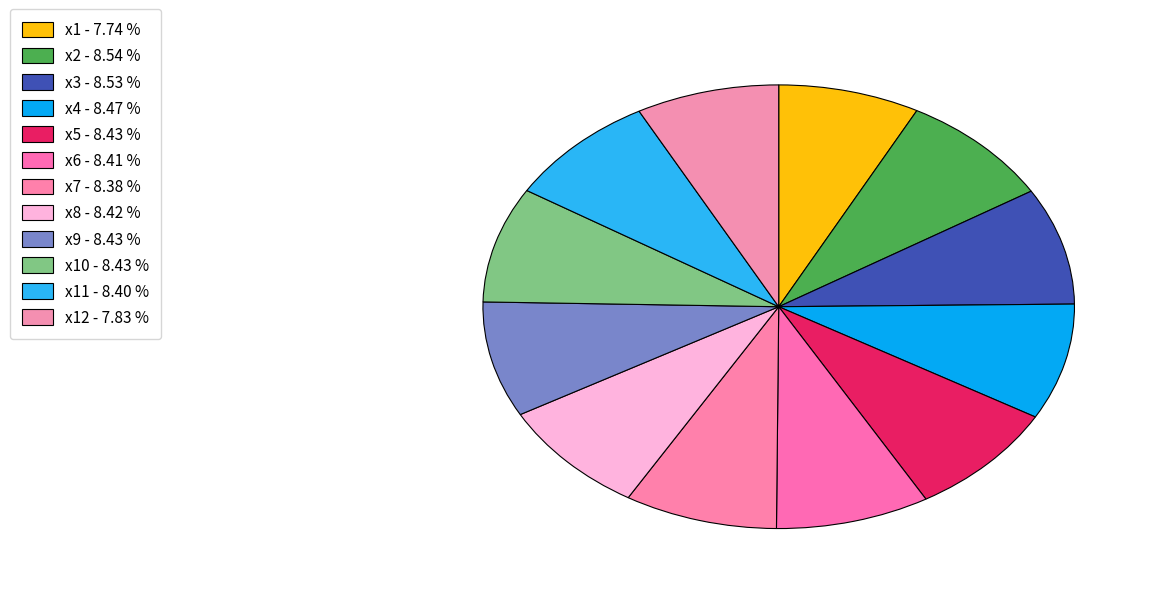

How many segments does this pie chart have?

12